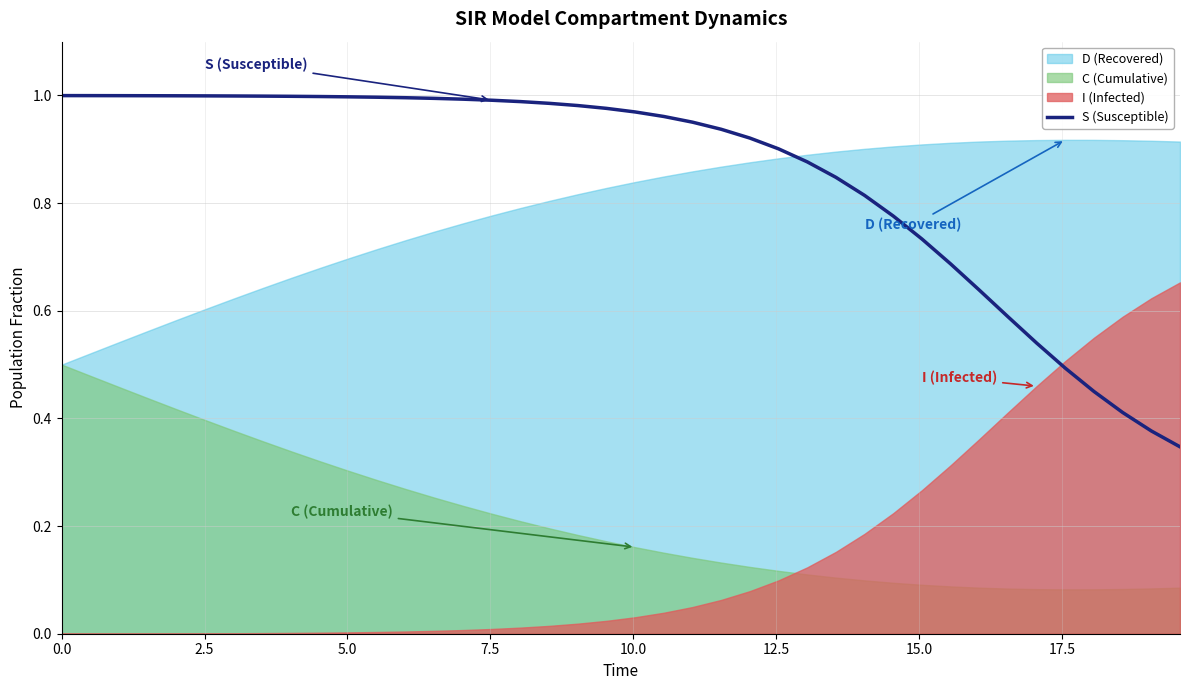

True or false: the data shows 1.2 at 27.

False